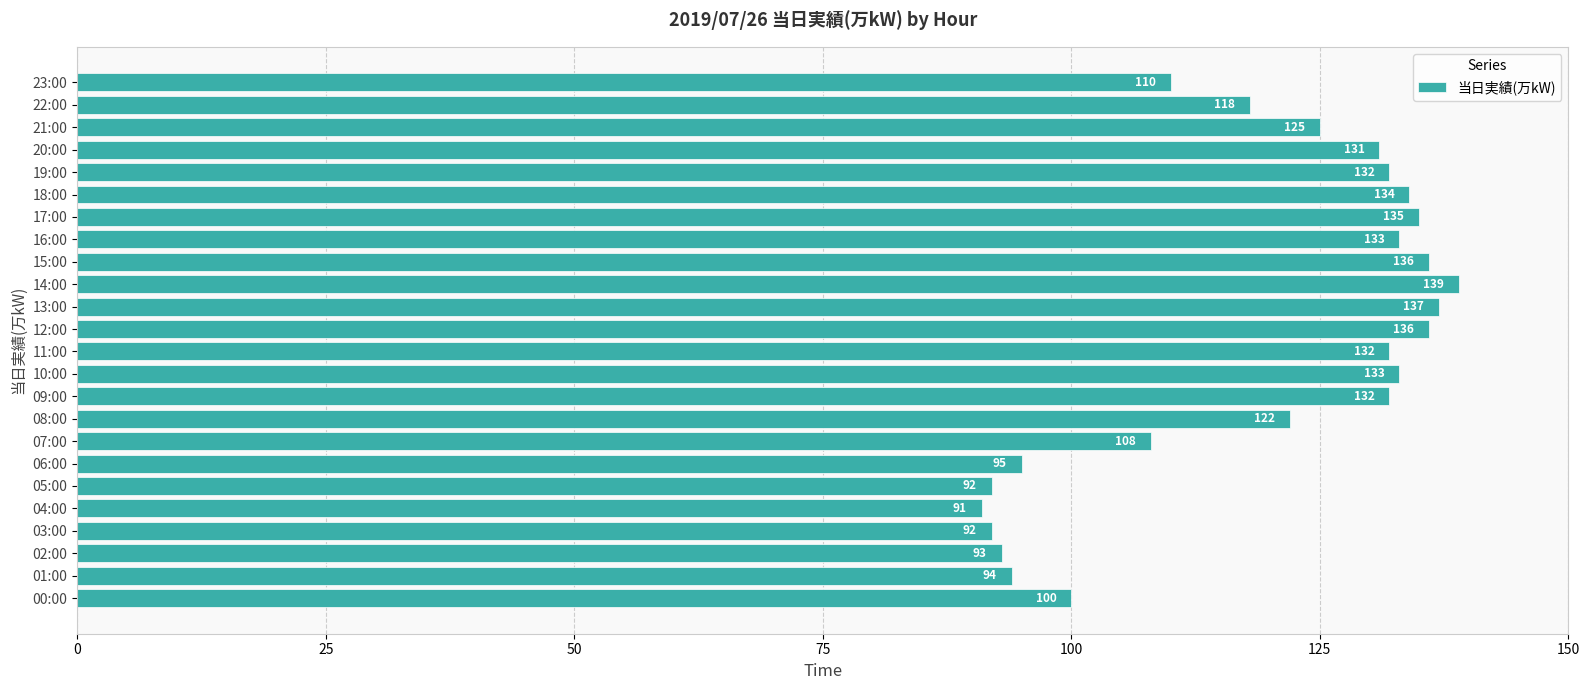

Does the chart contain any negative values?

No